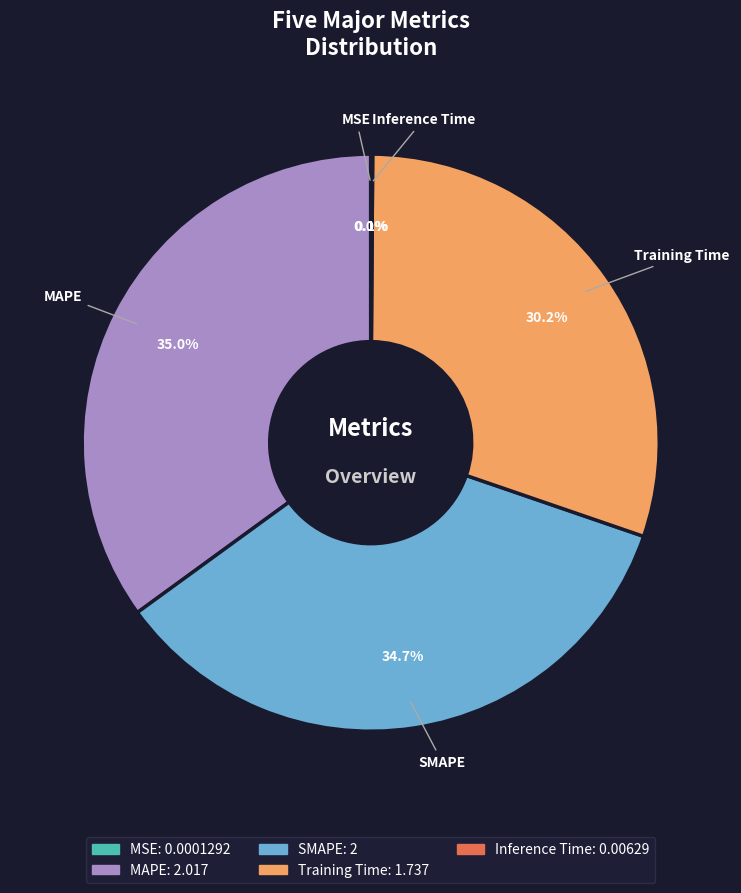

Combined, what portion of the pie is Training Time and MAPE?

65.2%